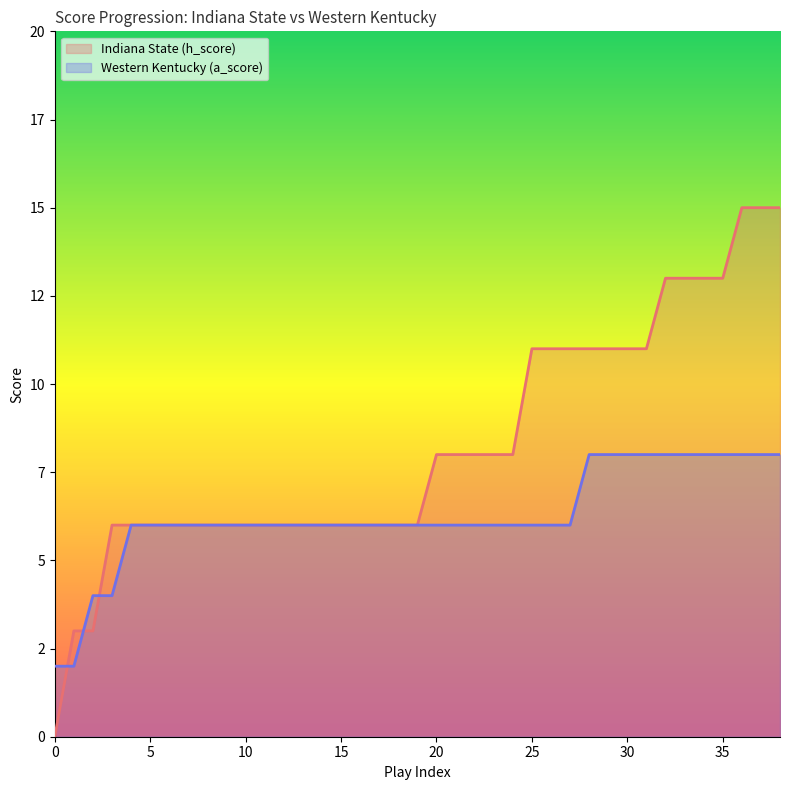

List the series in order of their peak value, highest first.

Indiana State (h_score), Western Kentucky (a_score)